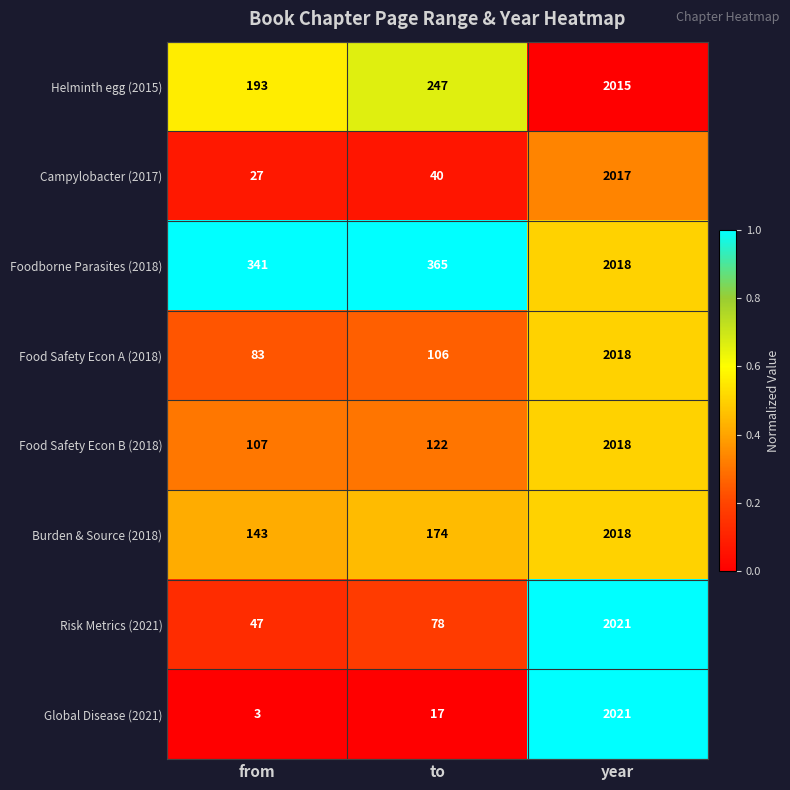

Reading left to right, what are all the values shown in this chart?

Helminth egg (2015): 193	247	2015
Campylobacter (2017): 27	40	2017
Foodborne Parasites (2018): 341	365	2018
Food Safety Econ A (2018): 83	106	2018
Food Safety Econ B (2018): 107	122	2018
Burden & Source (2018): 143	174	2018
Risk Metrics (2021): 47	78	2021
Global Disease (2021): 3	17	2021